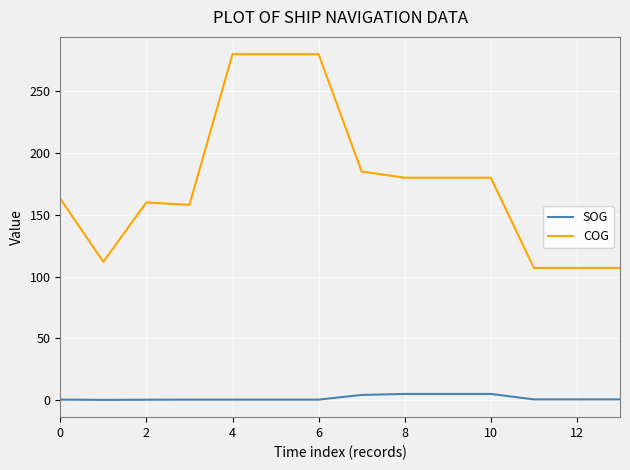

What is the difference between the second highest and second lowest values in the SOG series?

4.7